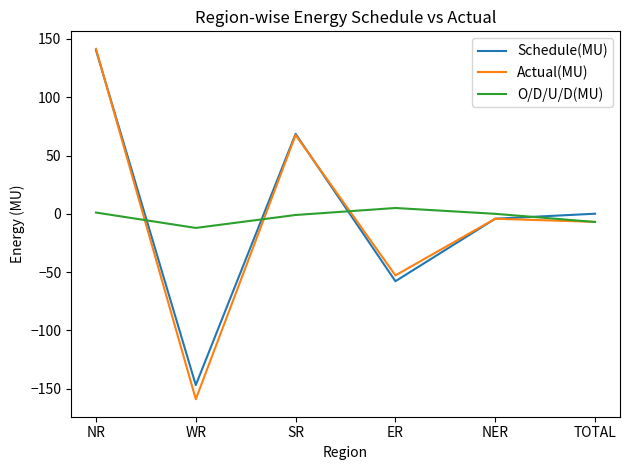

At which category is the sum across all series the highest?

NR